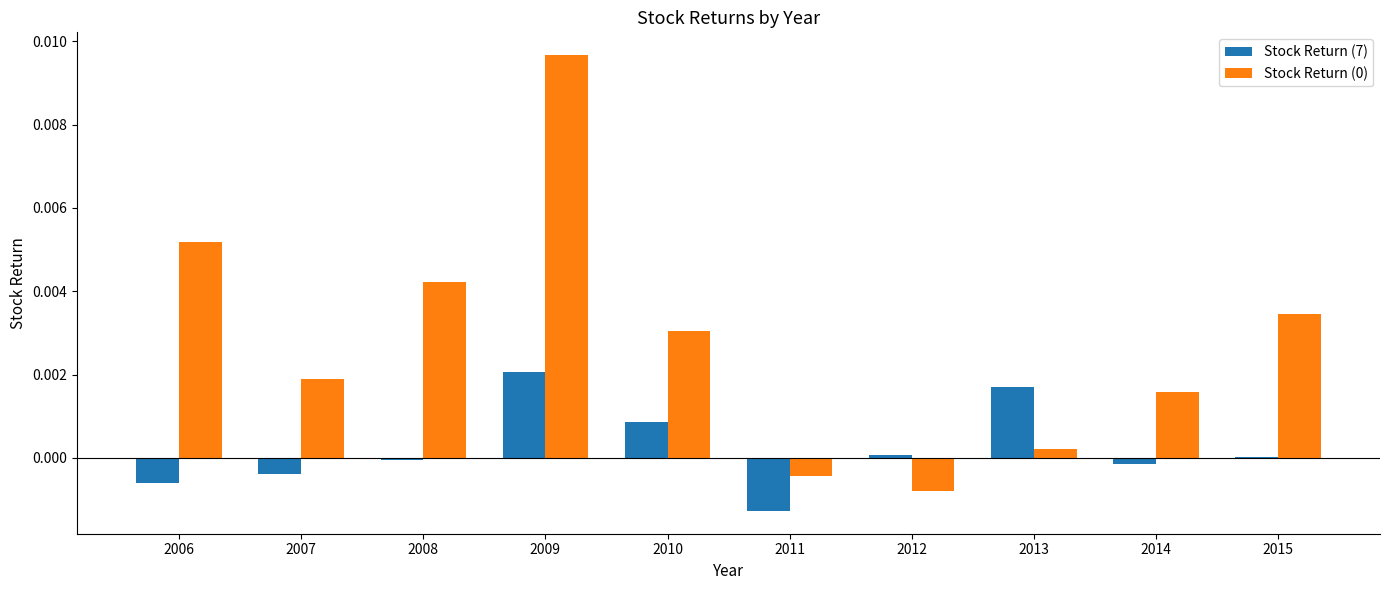

Which label corresponds to the largest value in the chart?

2009